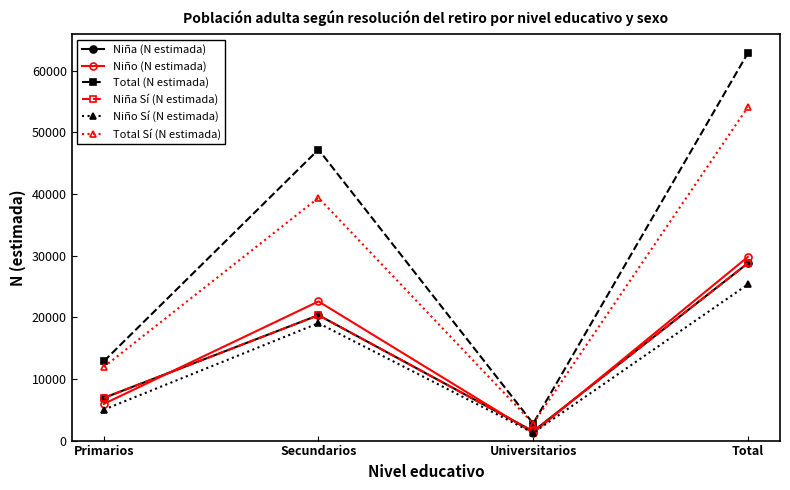

True or false: Total Sí (N estimada) and Niño Sí (N estimada) intersect in this chart.

False